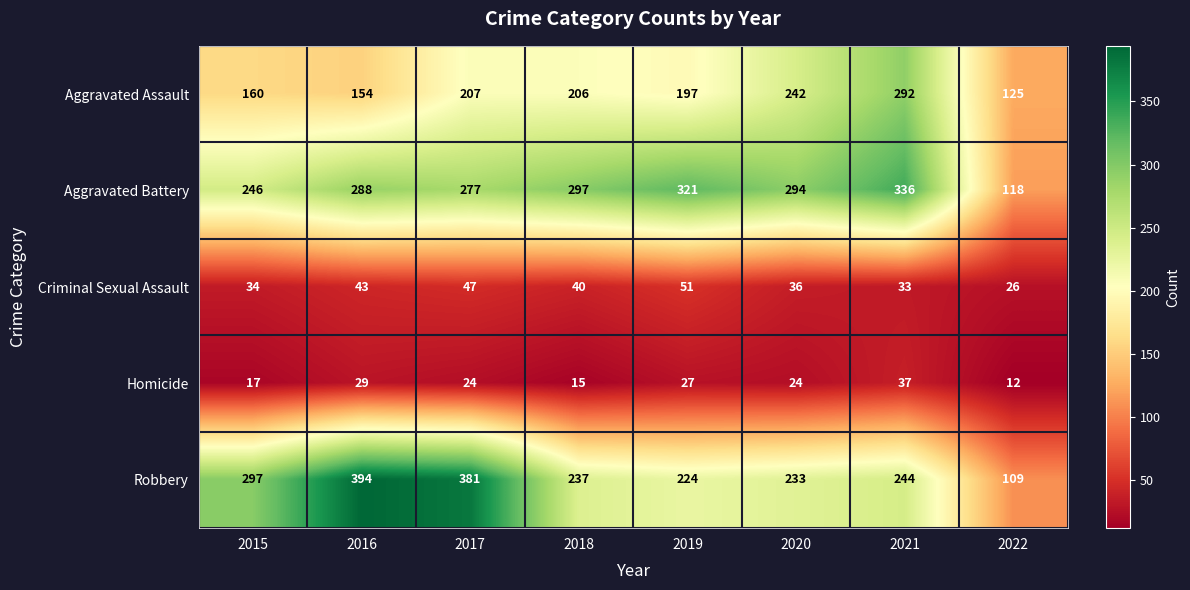

Where is Robbery nearest to the value 251?

2021